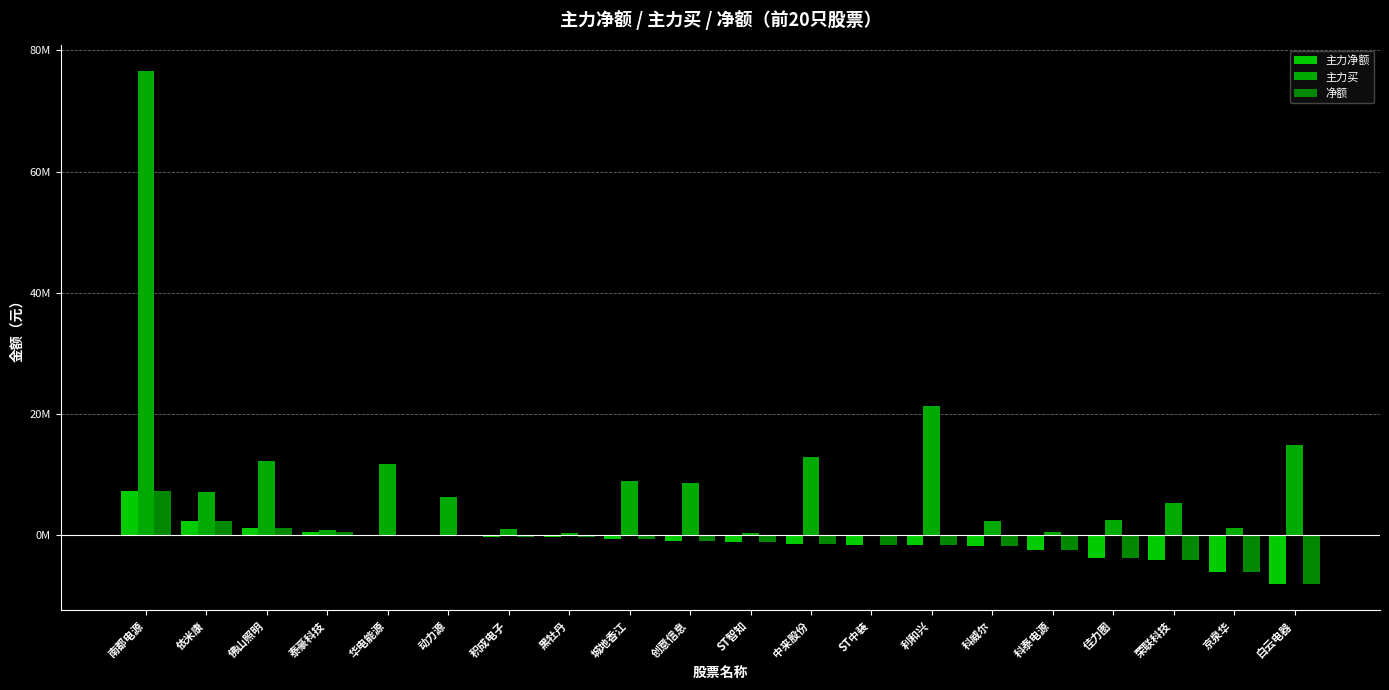

Rank the categories by 主力买 value from lowest to highest.

ST中装, ST智知, 黑牡丹, 科泰电源, 泰豪科技, 积成电子, 京泉华, 科威尔, 佳力图, 荣联科技, 动力源, 依米康, 创意信息, 城地香江, 华电能源, 佛山照明, 中来股份, 白云电器, 利和兴, 南都电源